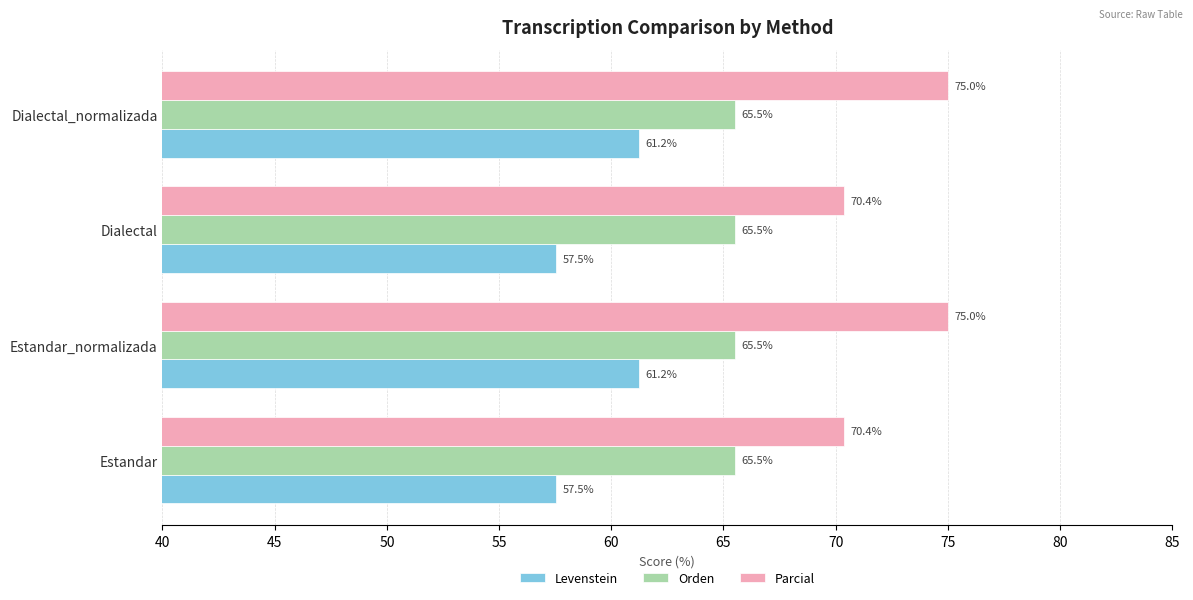

What is the maximum value for Orden?

65.5